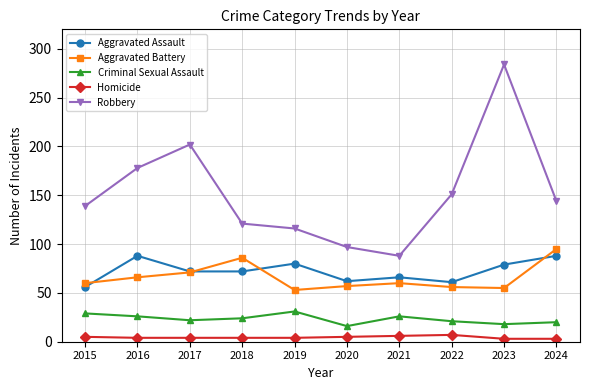

What is the spread (max minus min) of values at 2017?

198